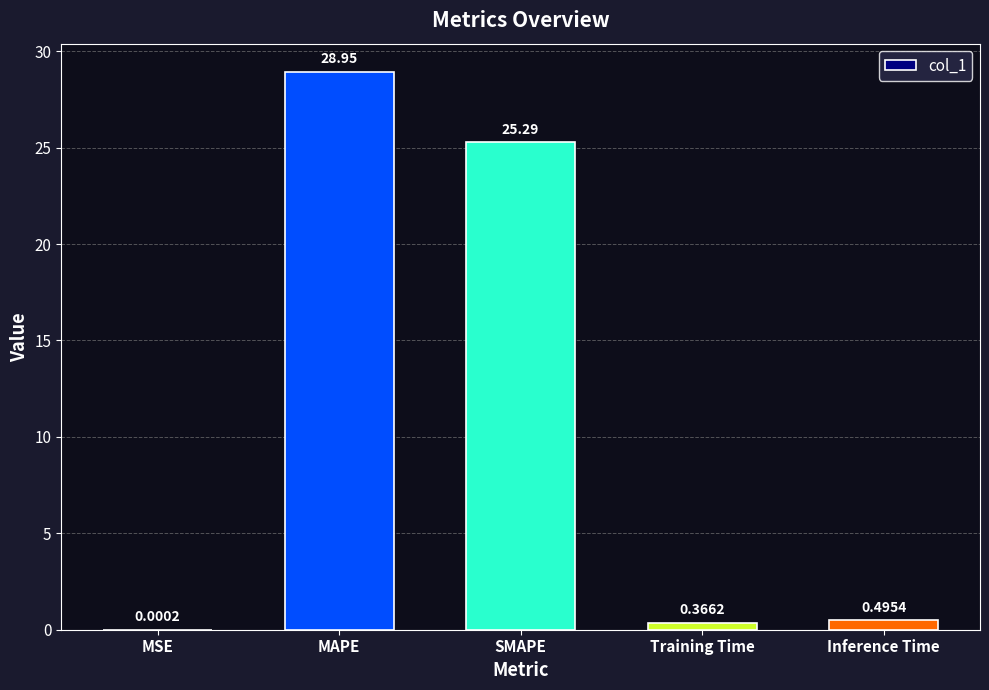

What is the sum of the values at MSE and MAPE?

28.9